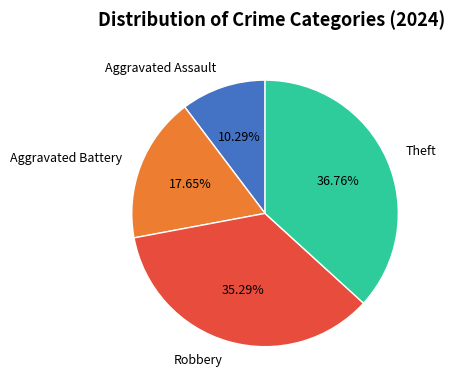

Is it true that Robbery is 35% of the pie?

True